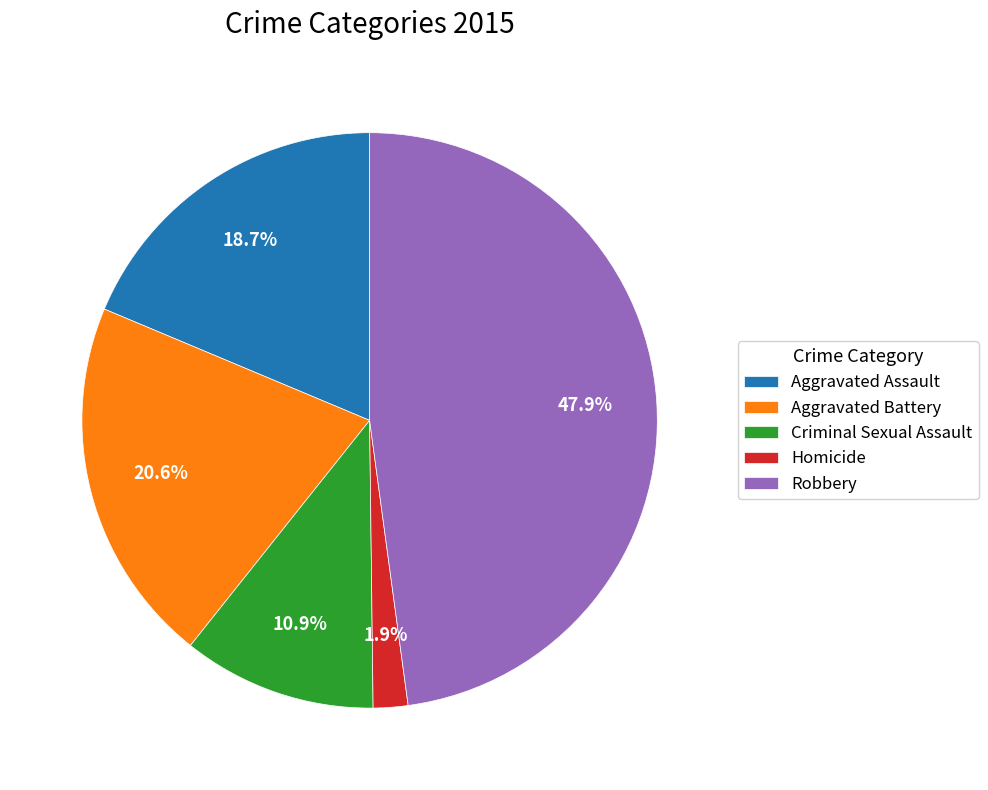

True or false: Aggravated Assault accounts for 29% of the total.

False